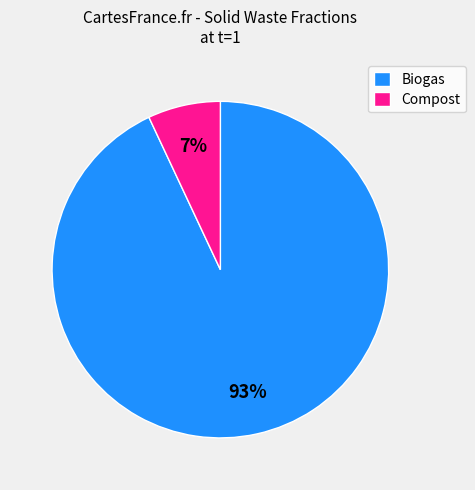

Do Biogas and Compost together represent more than half of the pie?

Yes